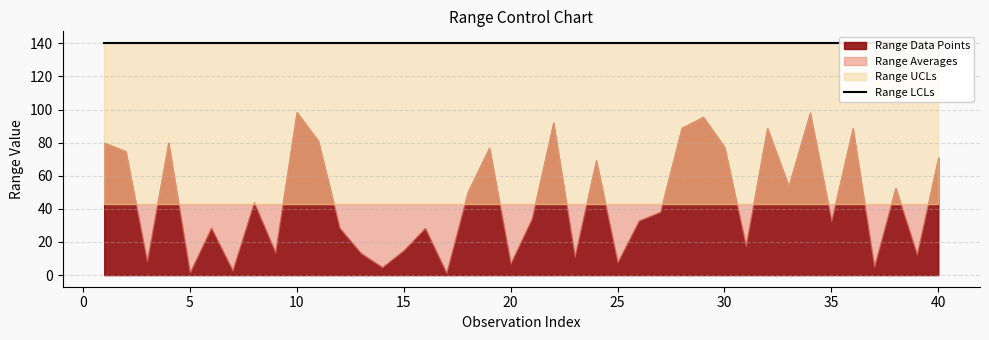

What is the average value of the Range Averages series?

42.9